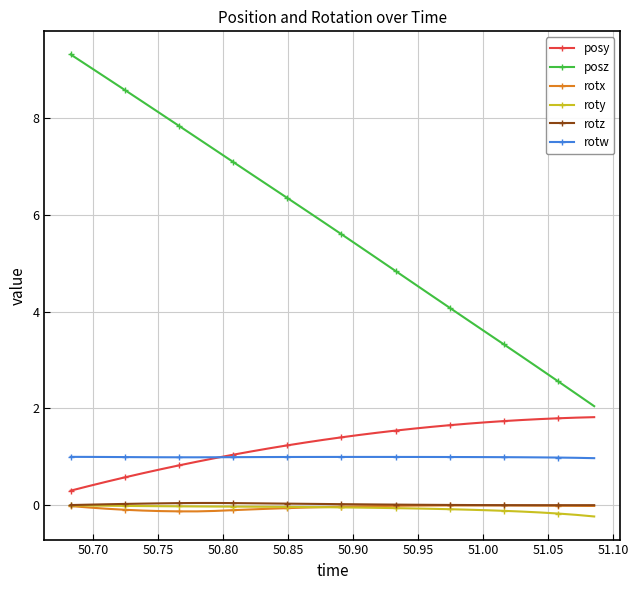

What is the maximum value shown in the chart?

9.3